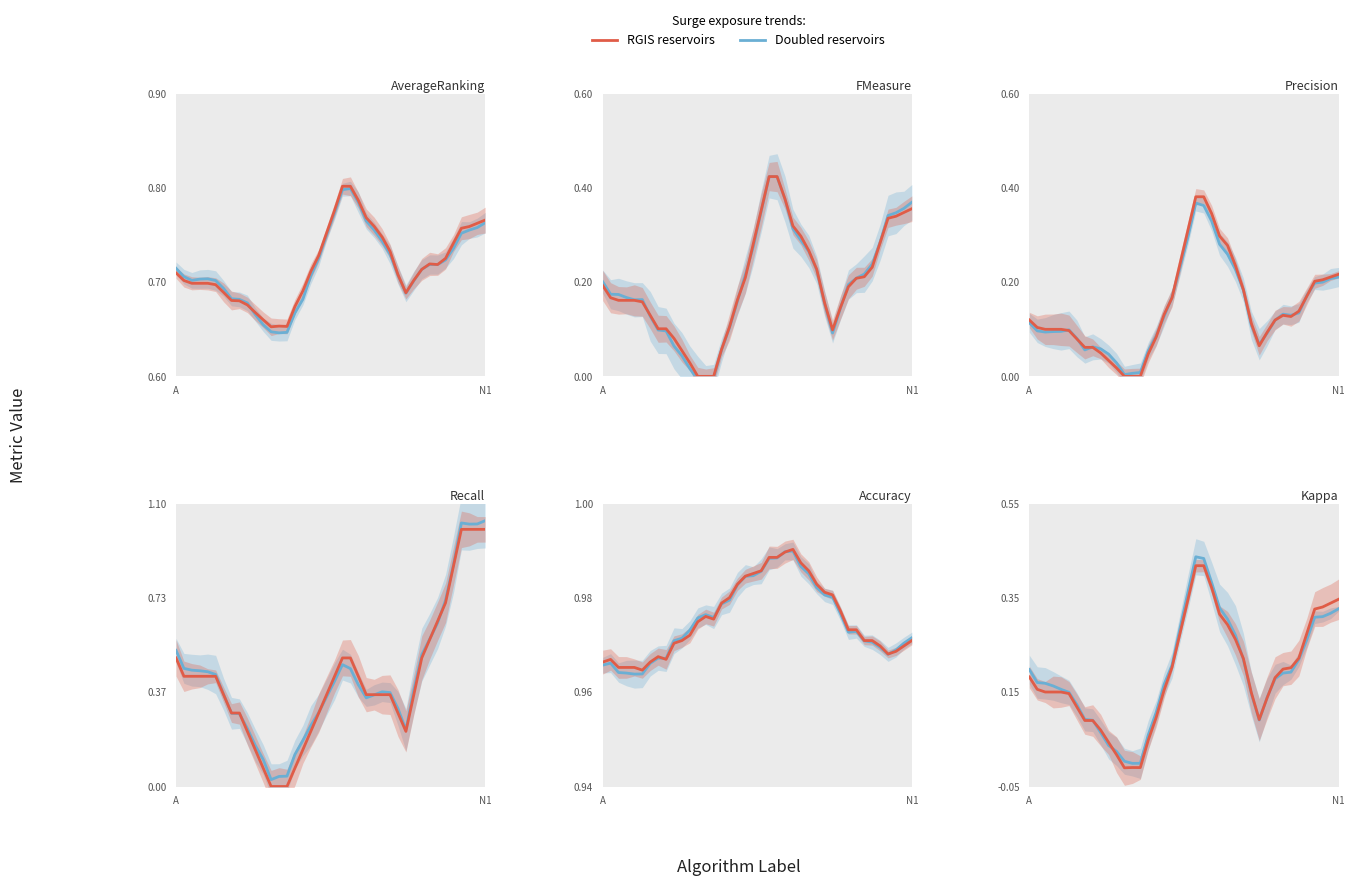

What is the difference between the RGIS reservoirs values at 27 and 12?

0.2